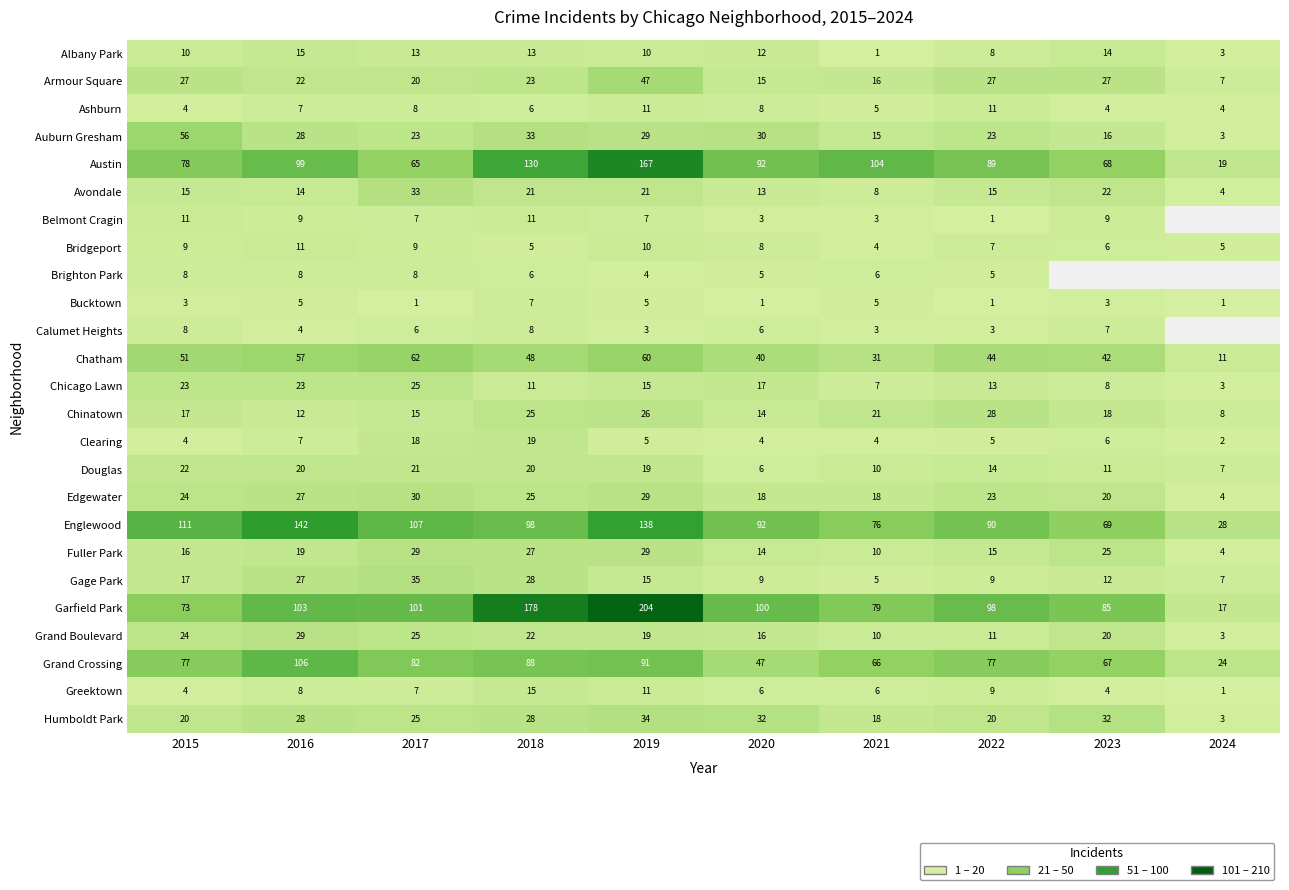

What is the sum of the Grand Boulevard values at 2020 and 2017?

41